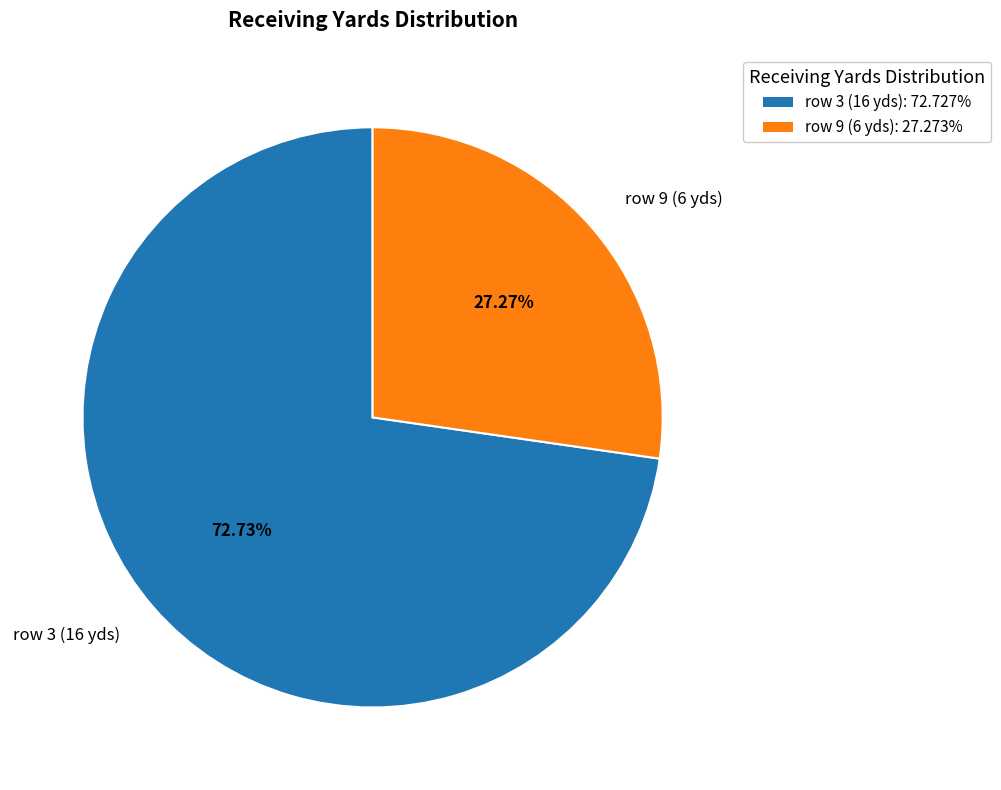

What is the ratio of the value at row 9 (6 yds) to the value at row 3 (16 yds)?

0.4